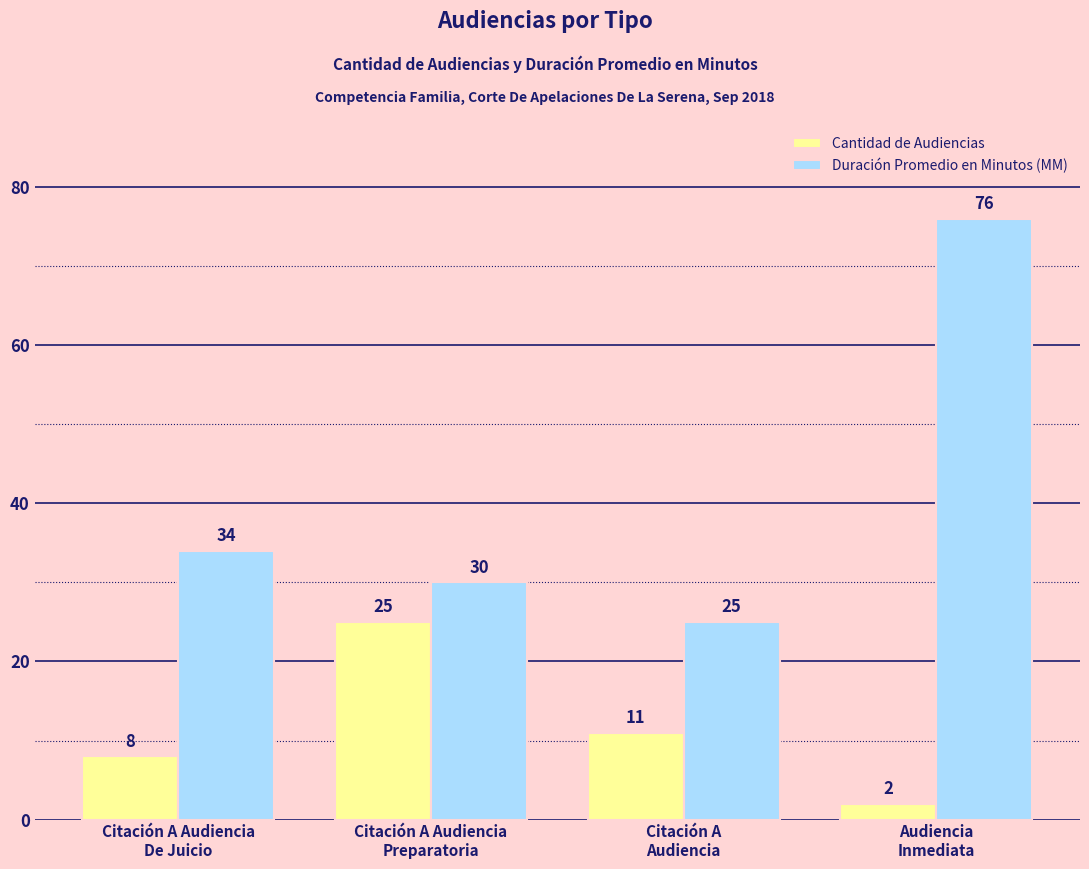

What is the smallest value displayed?

2